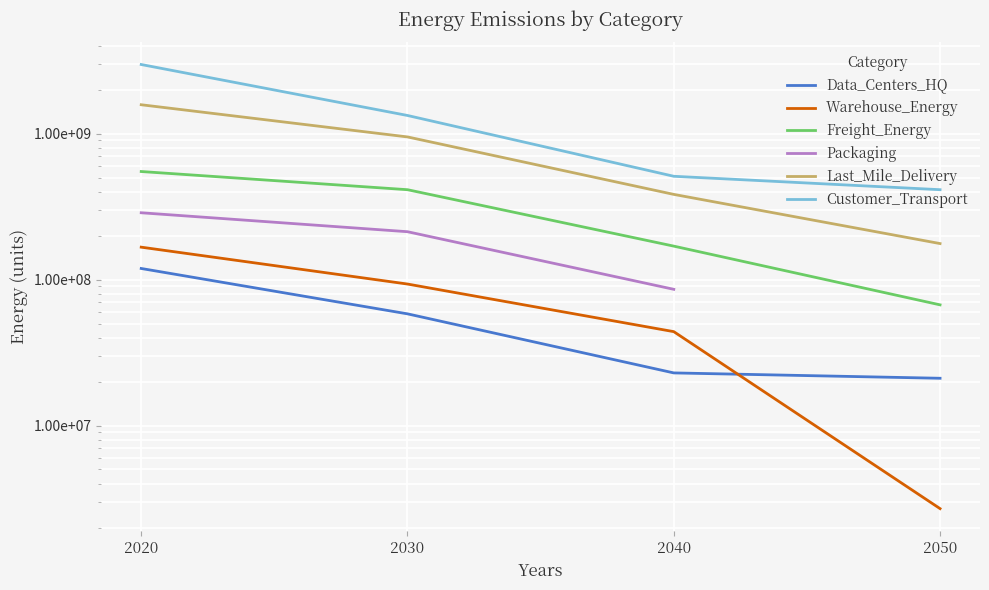

Where does the Customer_Transport series first go above 1332092422?

2020